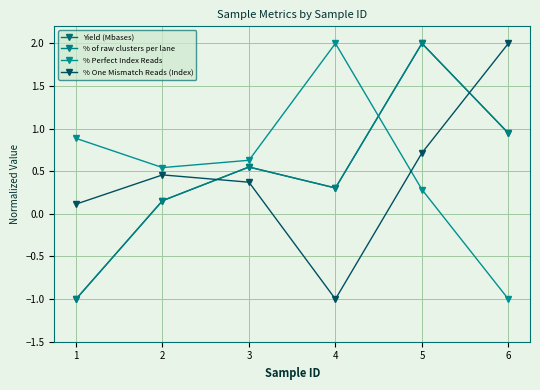

Which series changed the most between 4 and 5?

% One Mismatch Reads (Index)